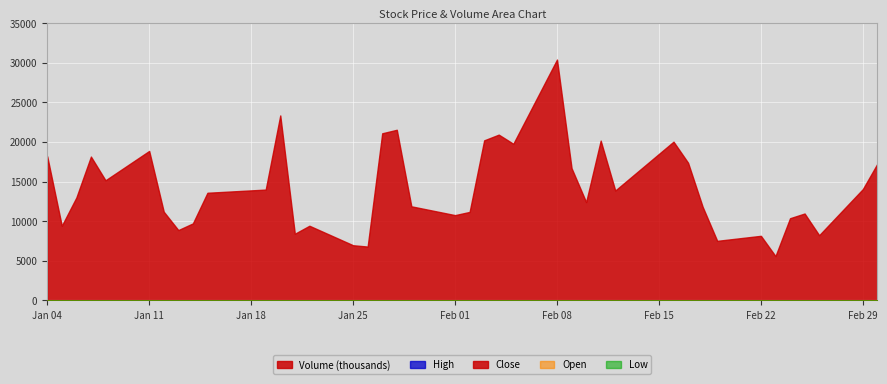

At which category is the sum across all series the highest?

Feb 08